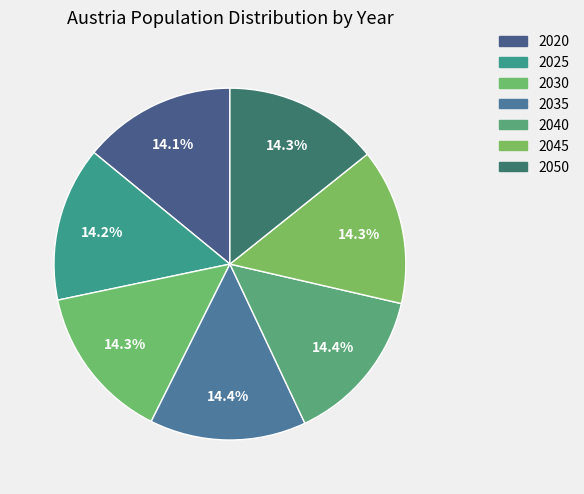

How many slices are in this pie chart?

7